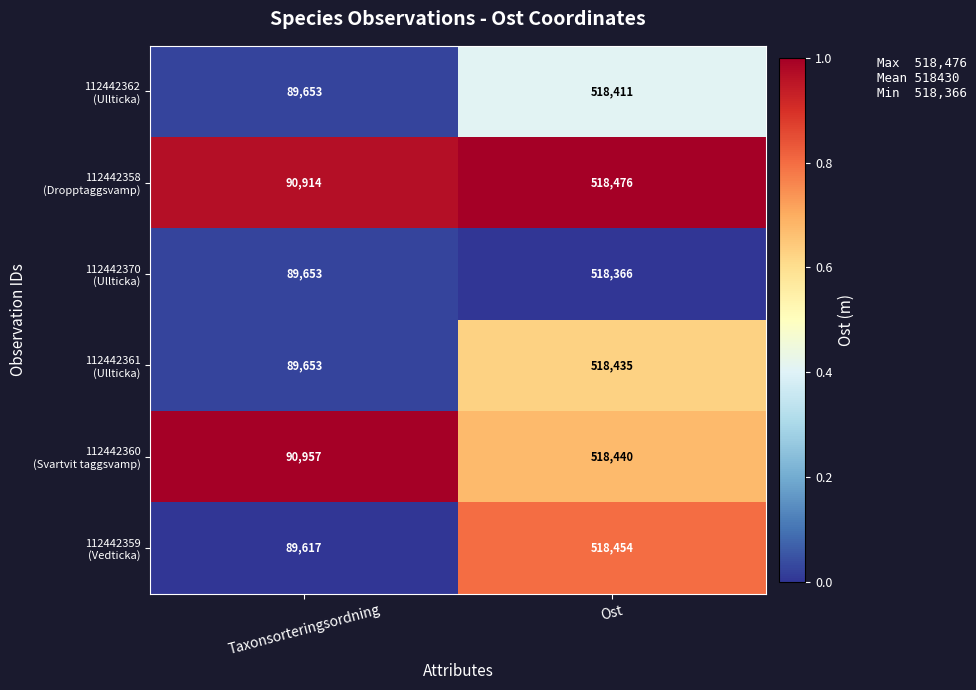

At which category is the sum across all series the highest?

Ost